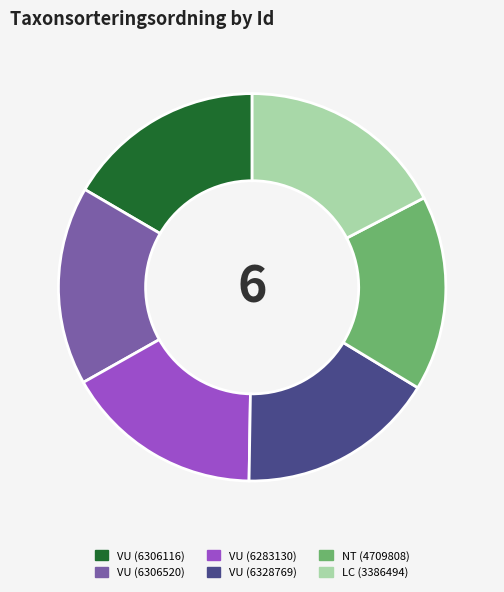

What is the ratio of the value at VU (6328769) to the value at VU (6283130)?

1.0